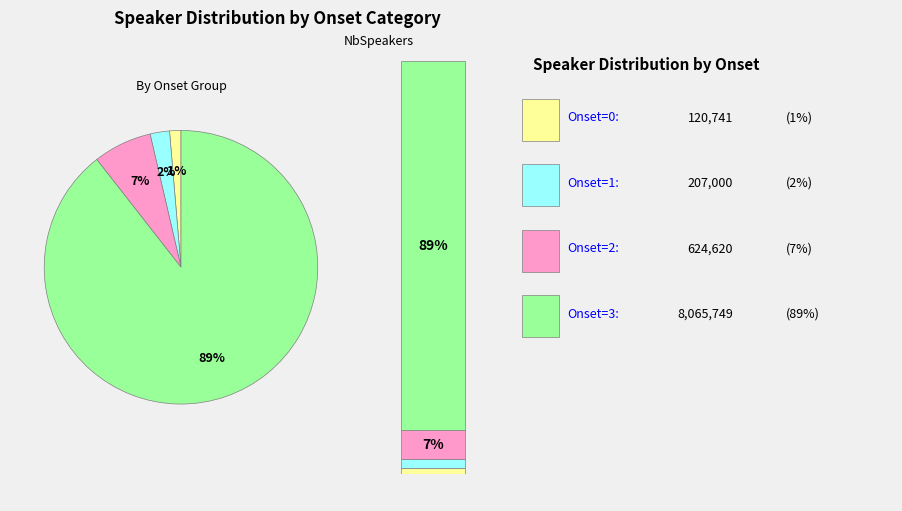

To the nearest percent, what is the combined percentage of 1 and 1?

1%